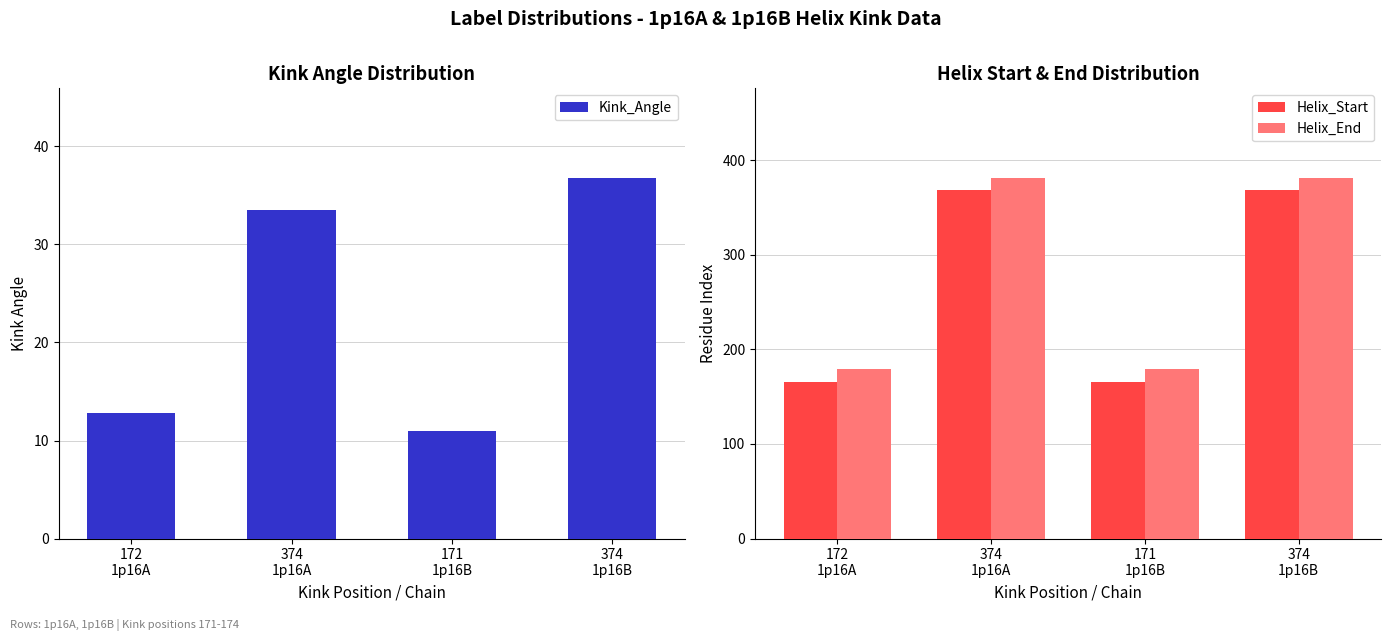

How many groups of bars are there?

4